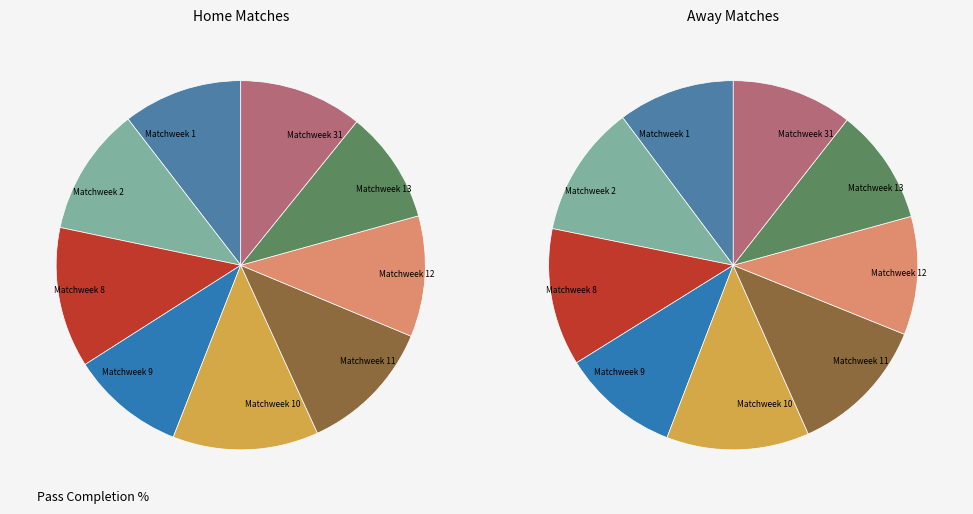

How many segments does this pie chart have?

9